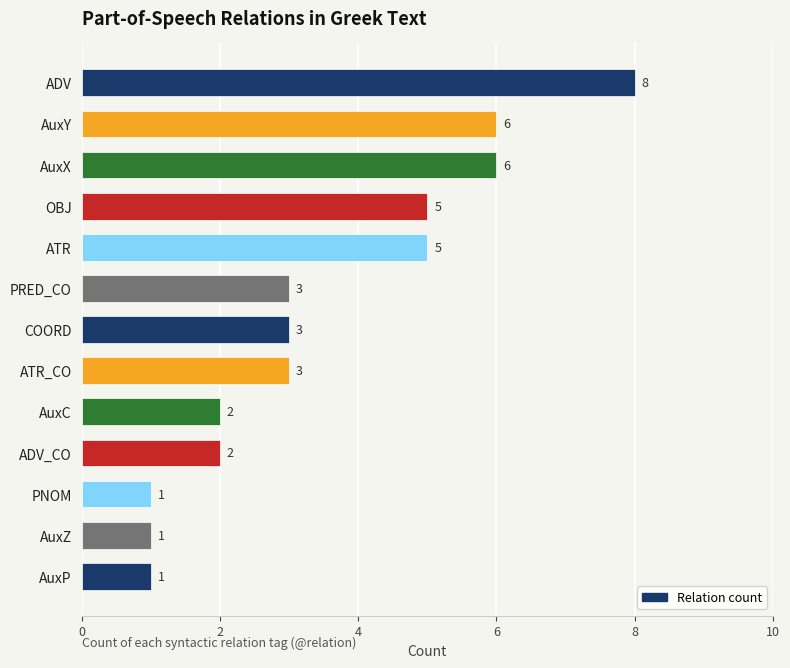

Between PRED_CO and OBJ, which is larger?

OBJ